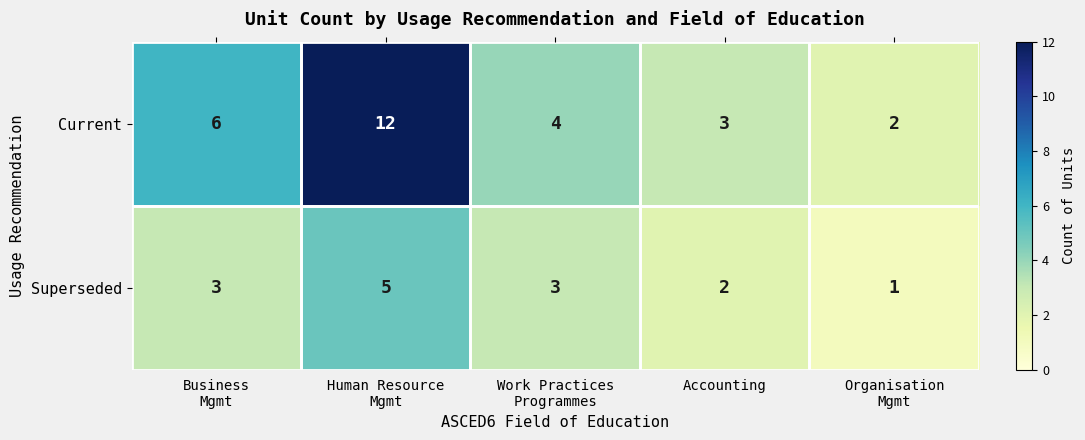

Count the Current values in the range 3 to 6.

3